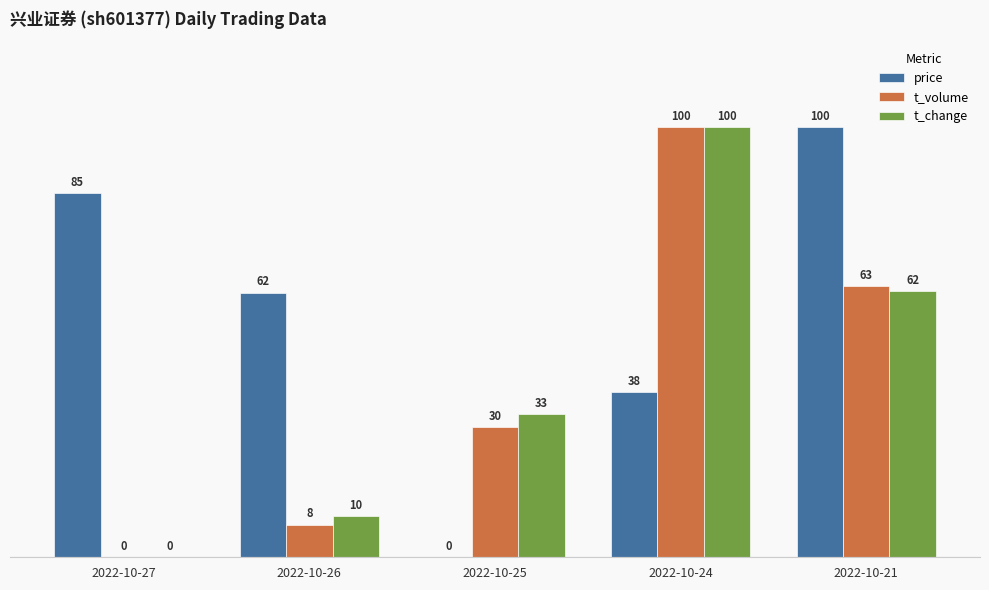

What is the total value across all series at 2022-10-27?

84.6